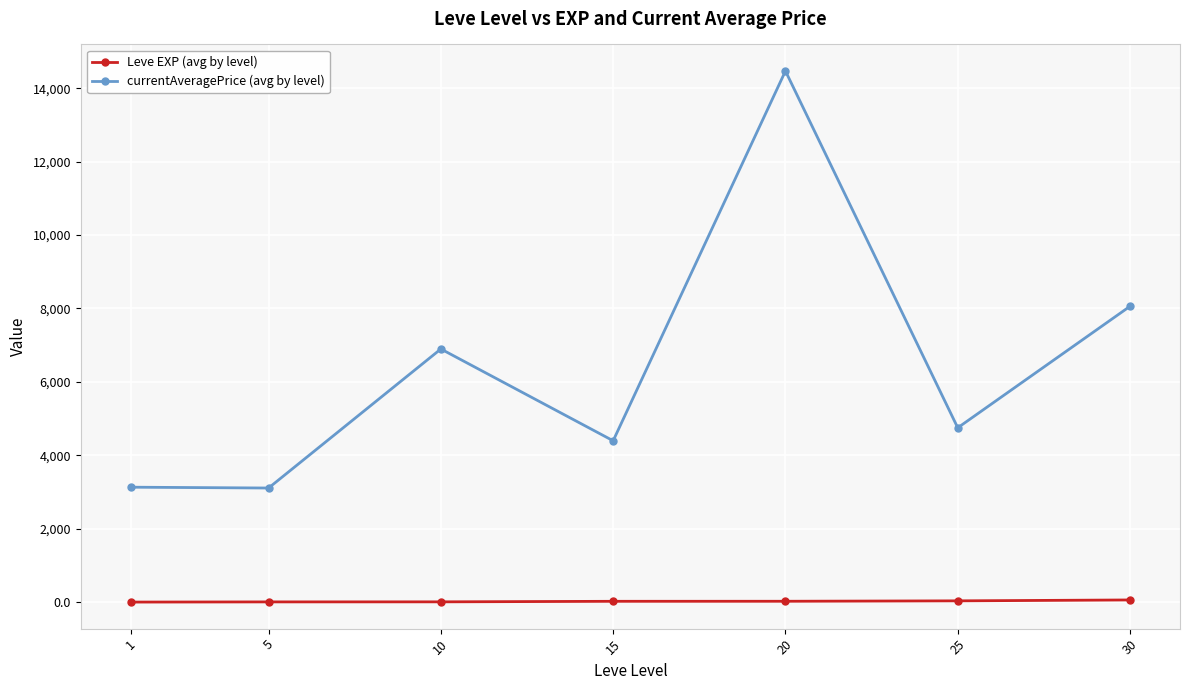

In currentAveragePrice (avg by level), how many points are higher than both neighbors (excluding endpoints)?

2